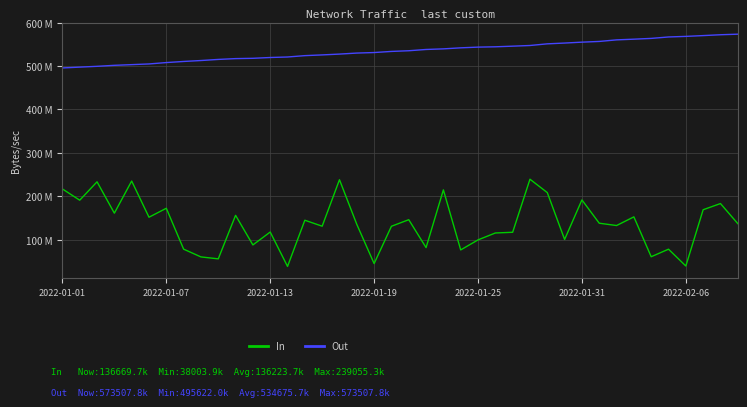

What are all the series names shown in the legend?

In, Out